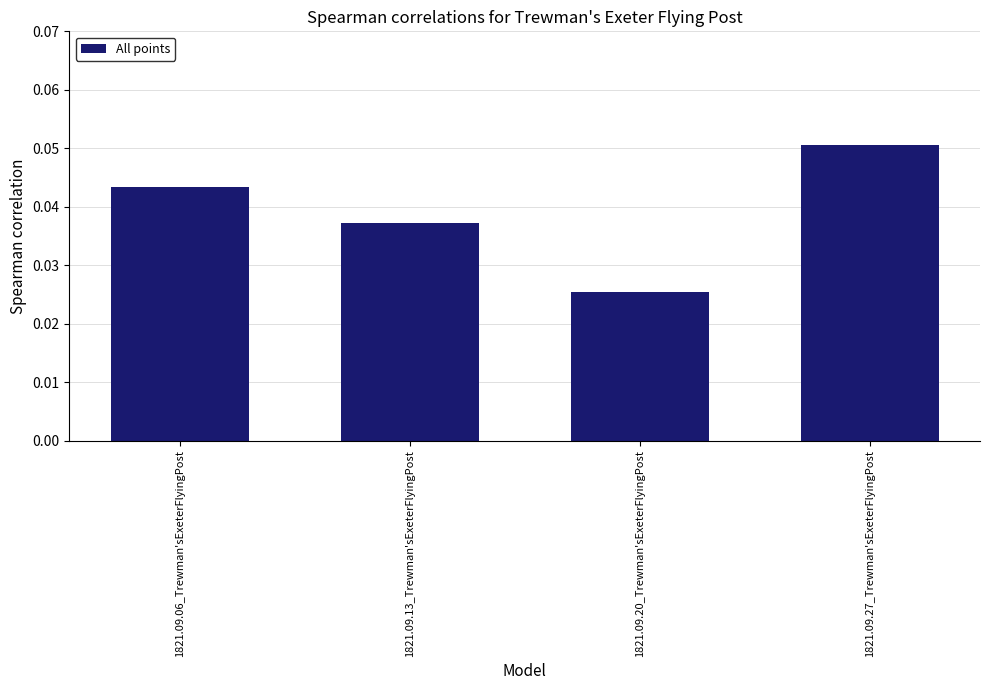

The chart shows a value of 0.0 at 1821.09.27_Trewman'sExeterFlyingPost. True or false?

False